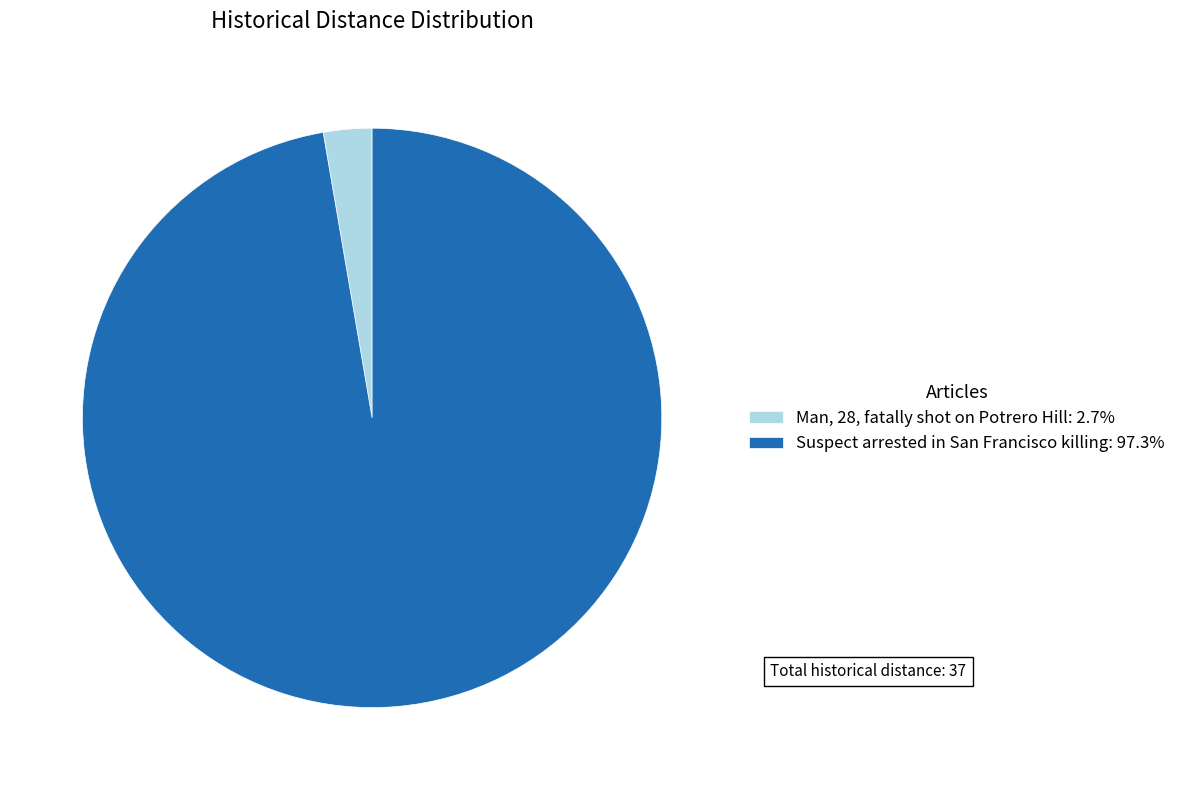

Count the number of slices in the pie.

2